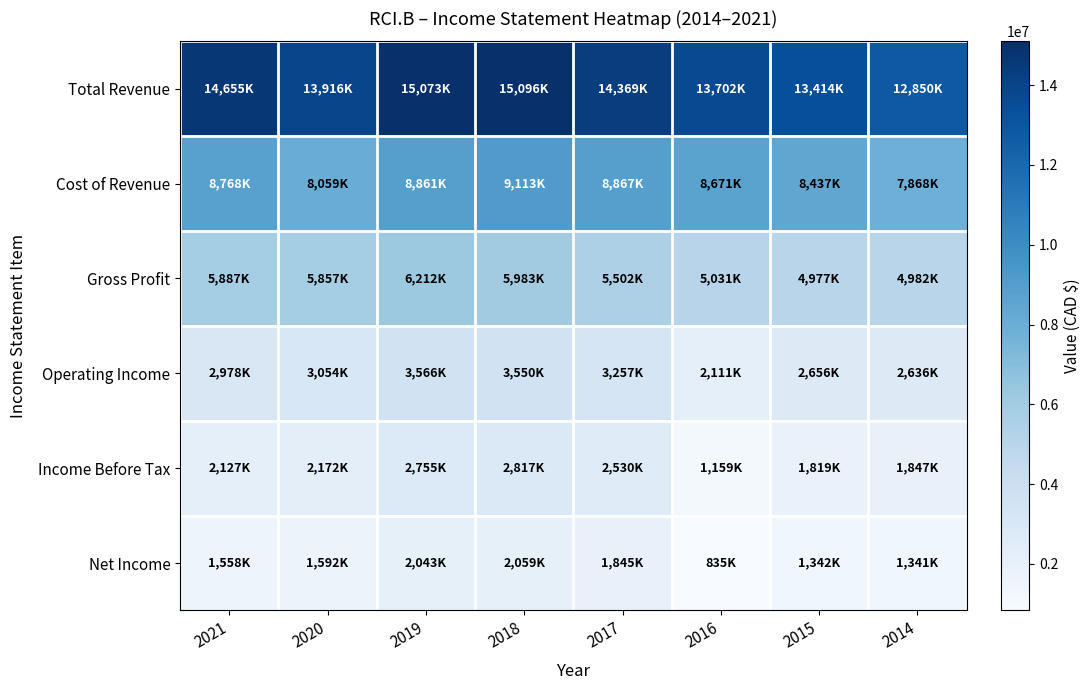

Rank the series by their maximum value, from lowest to highest.

Net Income, Income Before Tax, Operating Income, Gross Profit, Cost of Revenue, Total Revenue